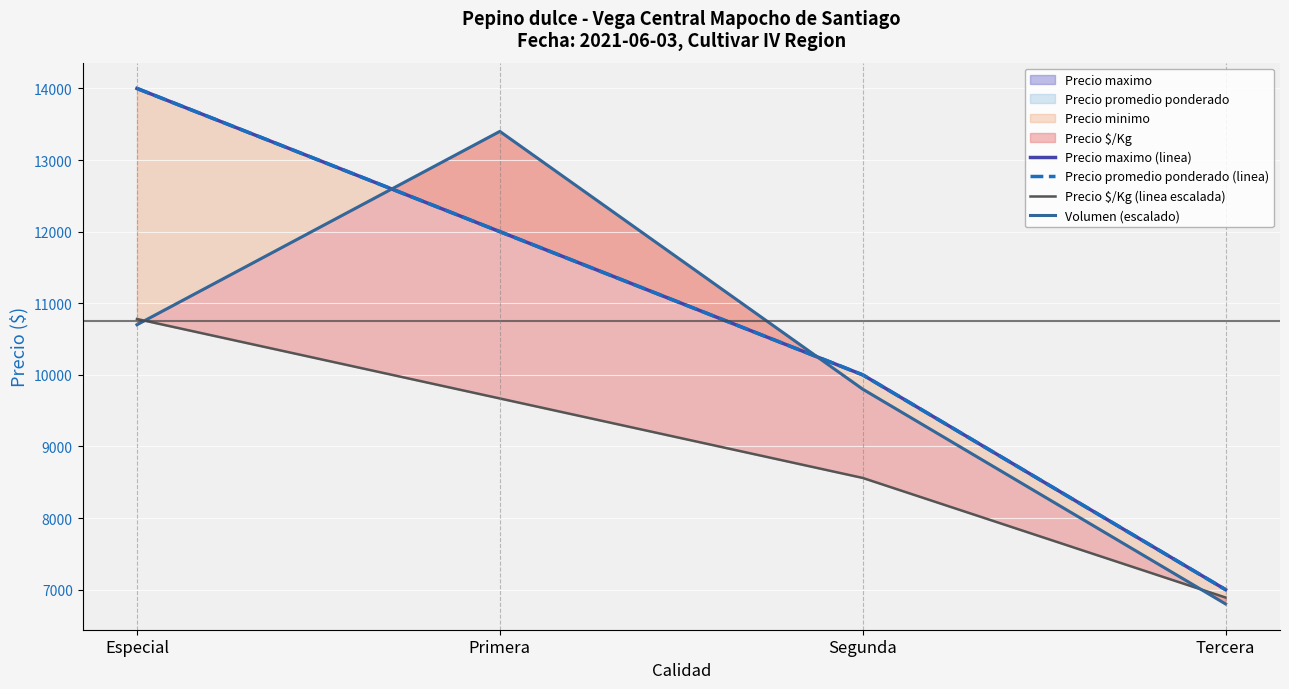

Is the value of Precio maximo (linea) at Primera greater than the value of Volumen (escalado) at Tercera?

Yes